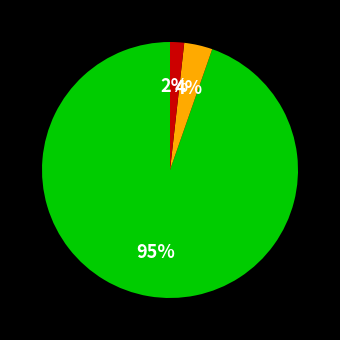

To the nearest percent, what is the average slice percentage?

33%